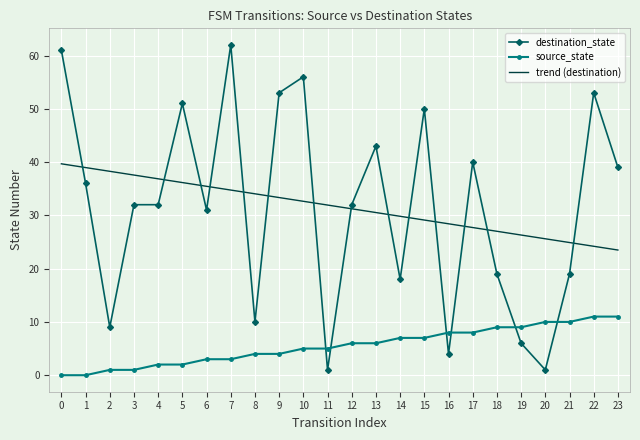

What are all the series names shown in the legend?

source_state, destination_state